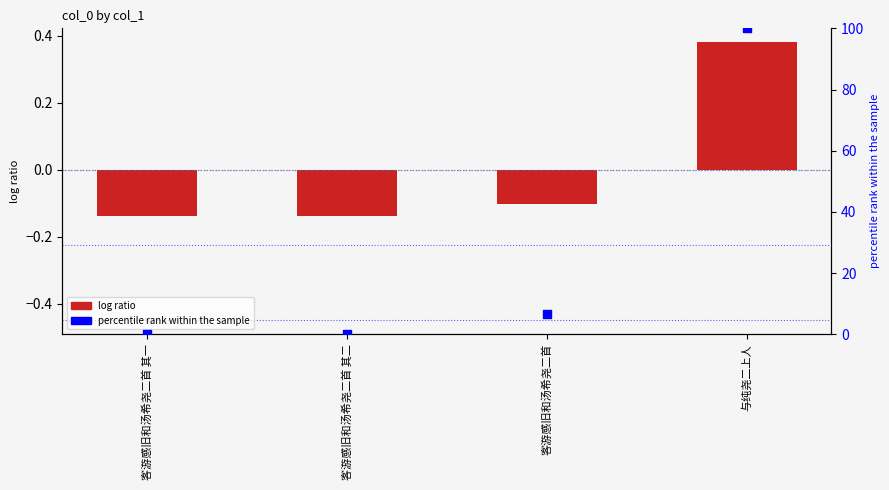

Is the value of percentile rank within the sample at 客游感旧和汤希尧二首 greater than the value of col_0 at 与纯尧二上人?

Yes